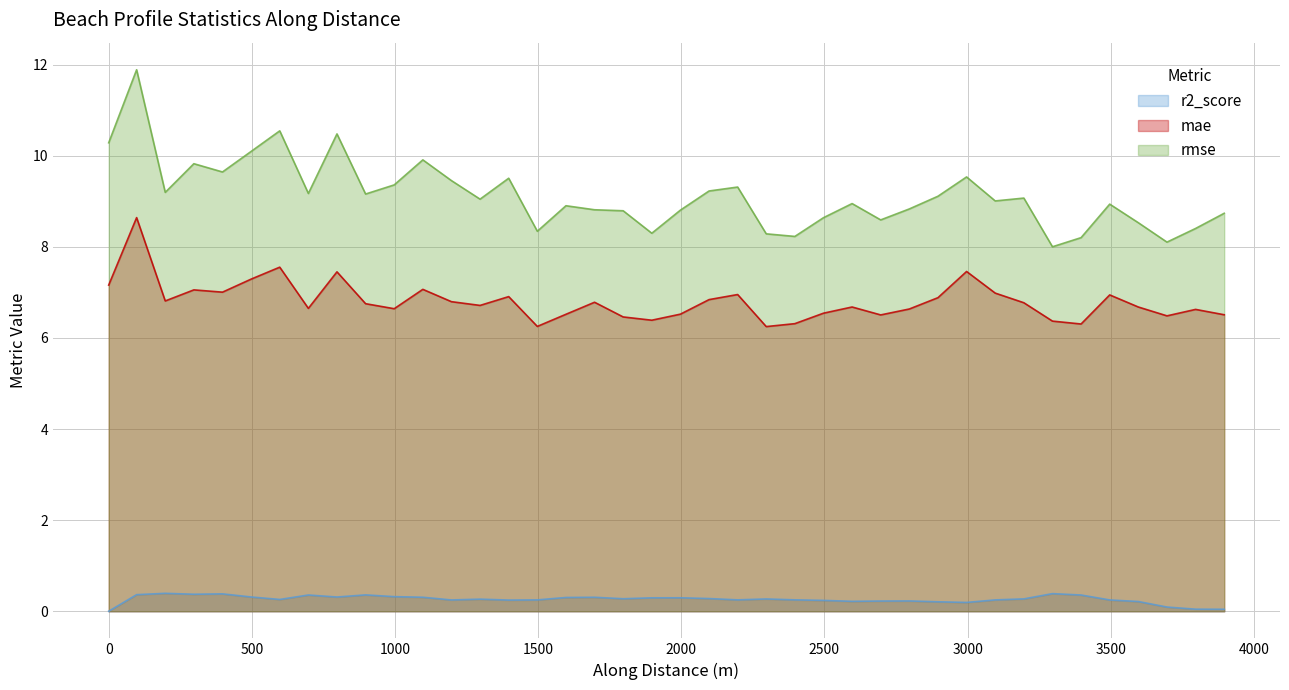

At how many categories does at least one series exceed 4?

40